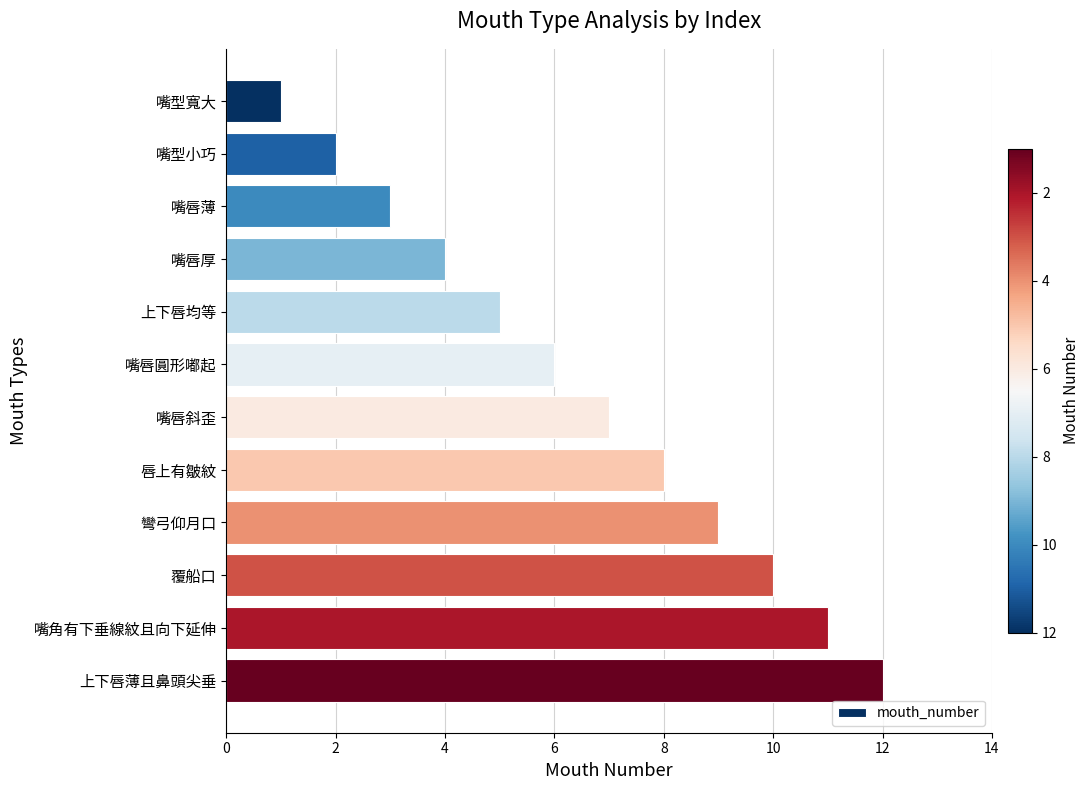

What value does the data have at 嘴唇斜歪?

7